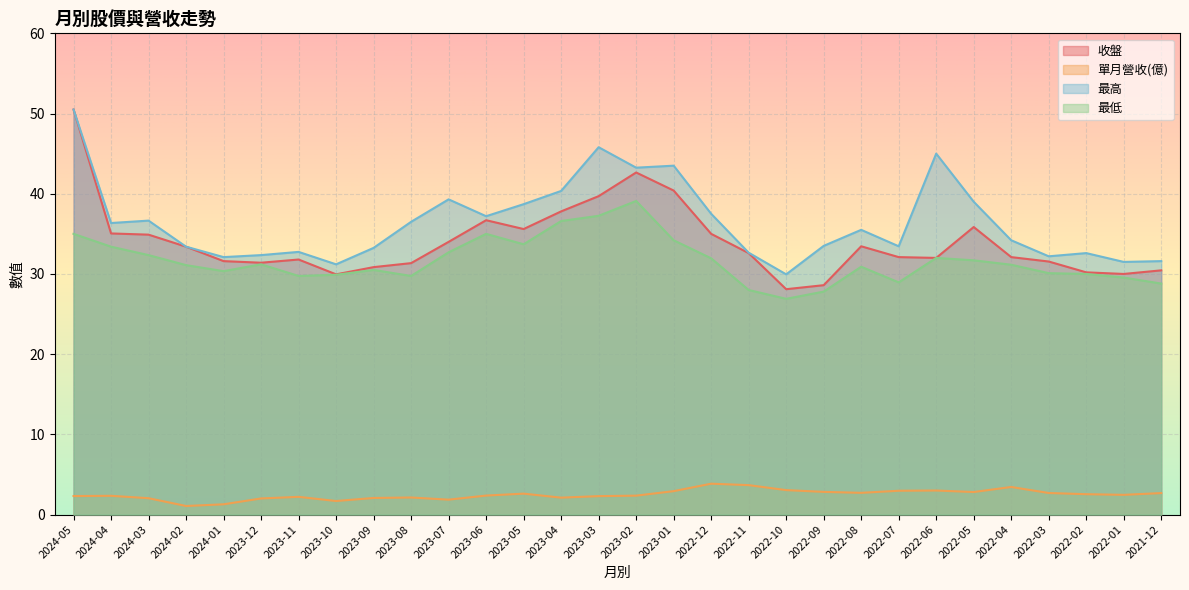

What position from the right is 2023-12?

25